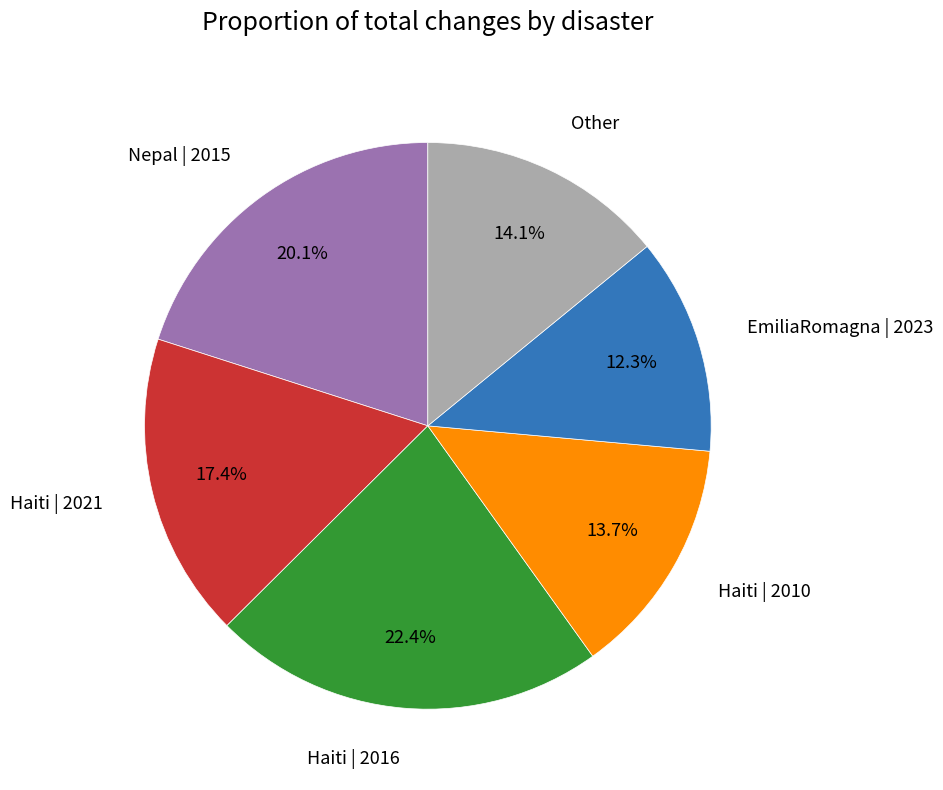

Between Haiti | 2021 and Haiti | 2016, which is larger?

Haiti | 2016